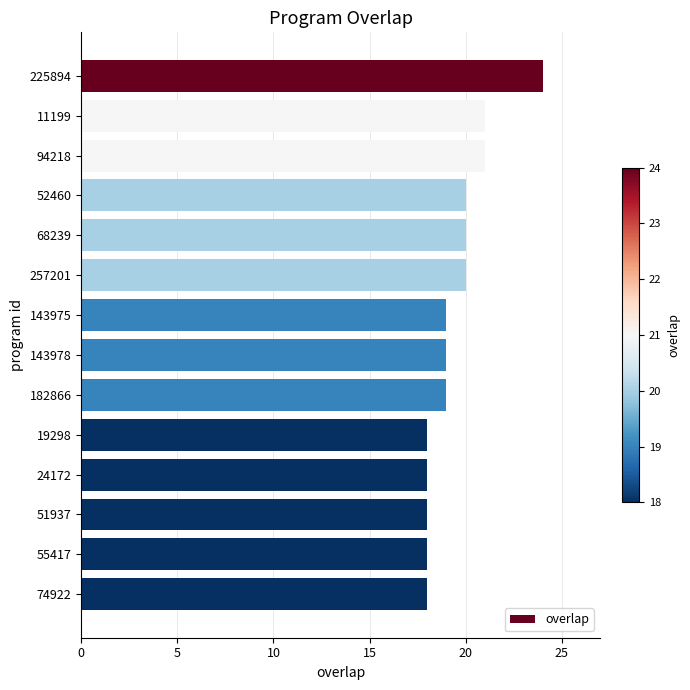

What is the change in value from 225894 to 68239?

-4